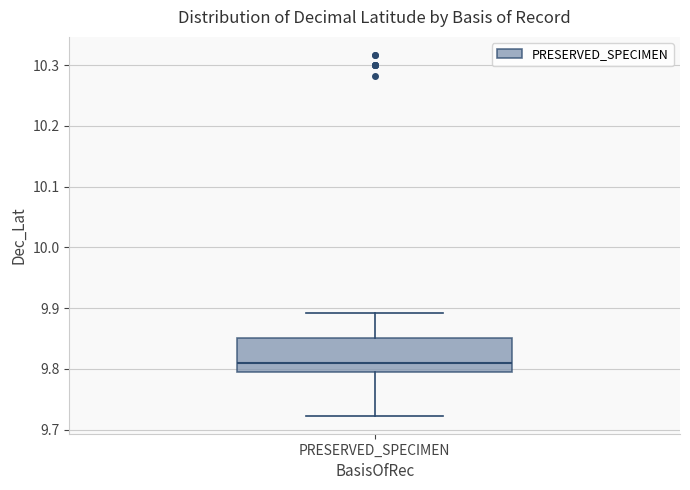

Where is the upper edge of the box for PRESERVED_SPECIMEN on the y-axis? The values are not printed on the chart, so give them approximately, as read against the axis.

9.85